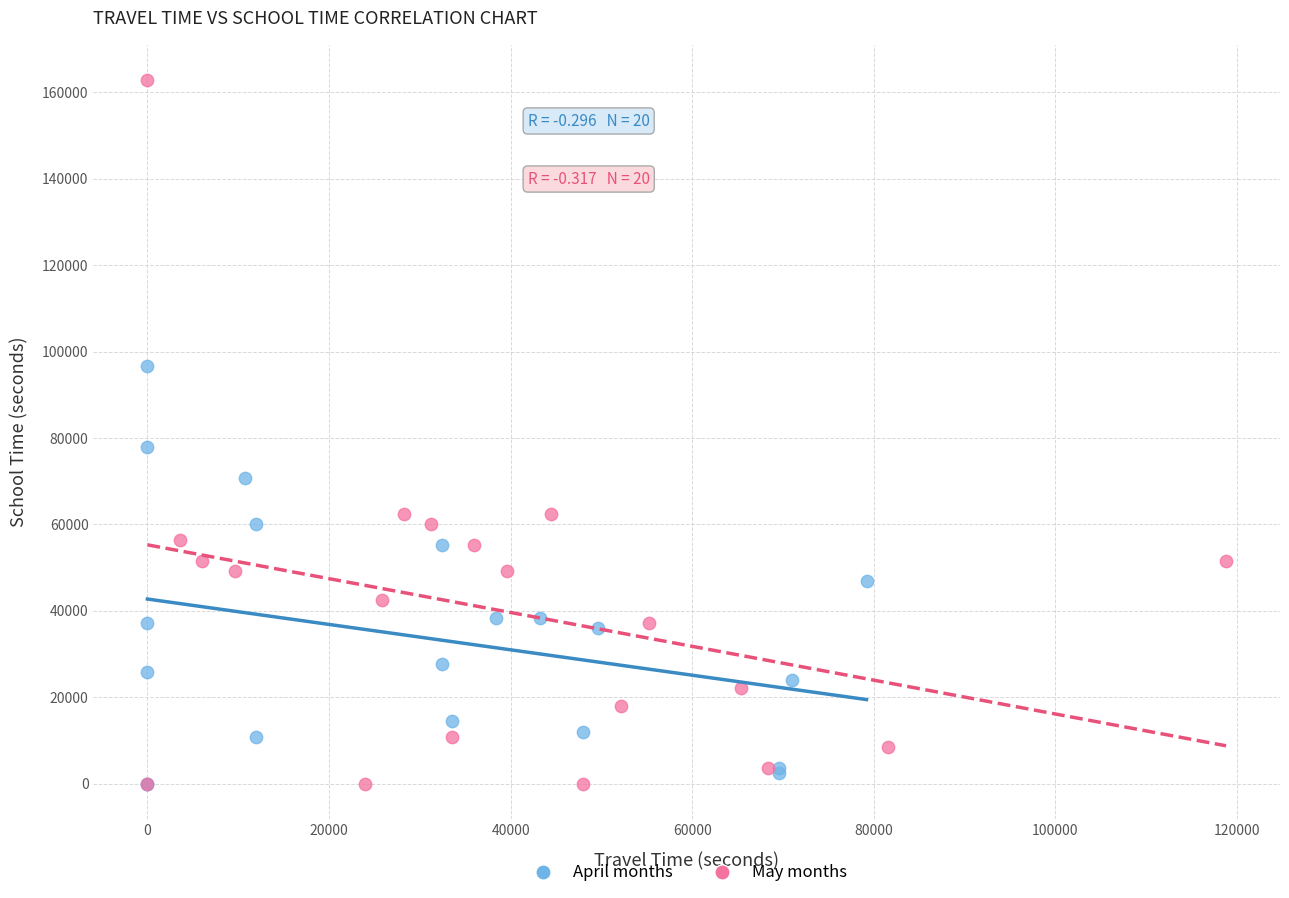

Which series has the widest spread of Y values?

May months